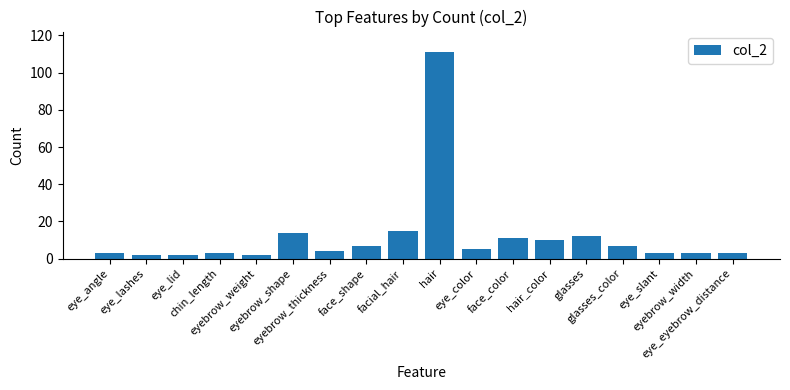

What position from the right is glasses?

5